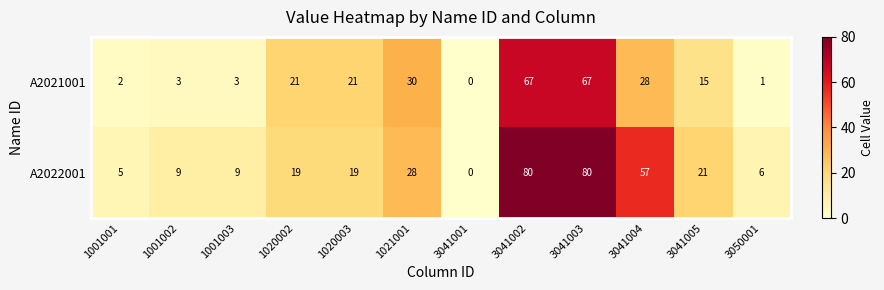

What is the highest value of the A2021001 series?

67